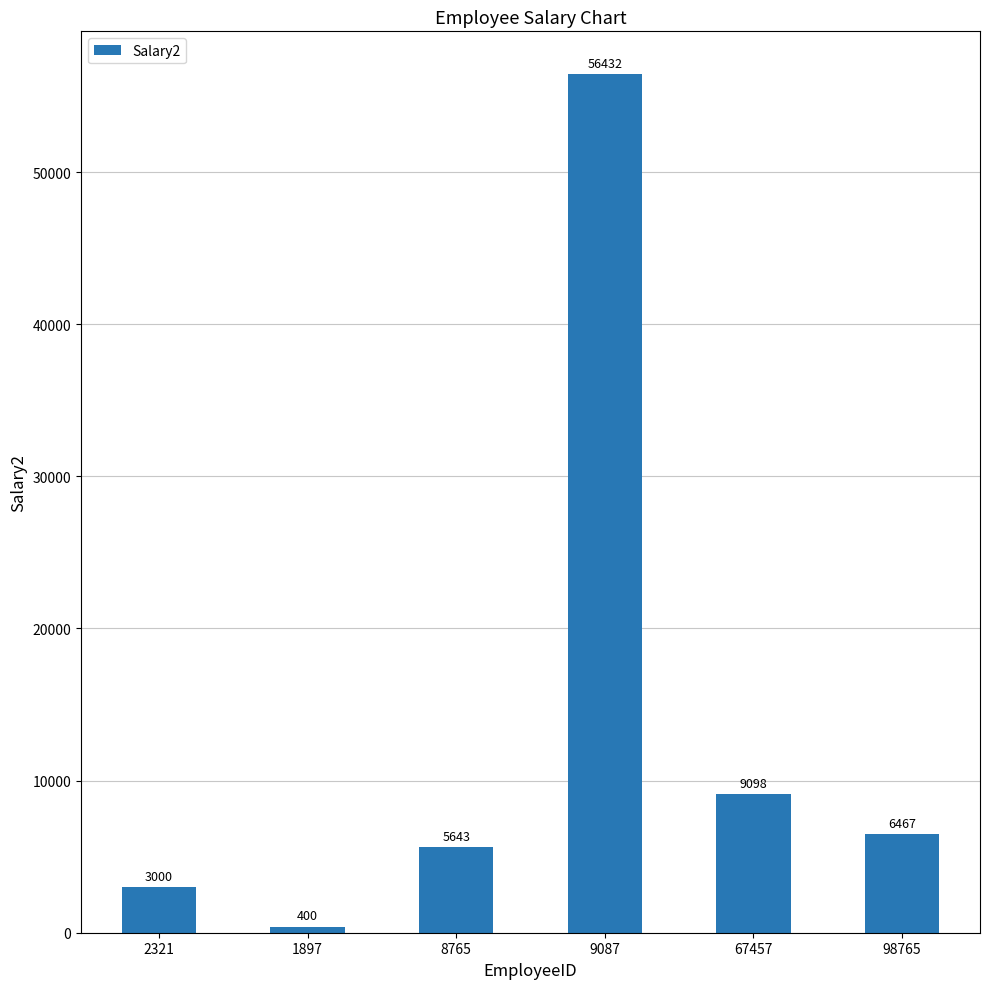

The chart shows a value of 6467 at 98765. True or false?

True